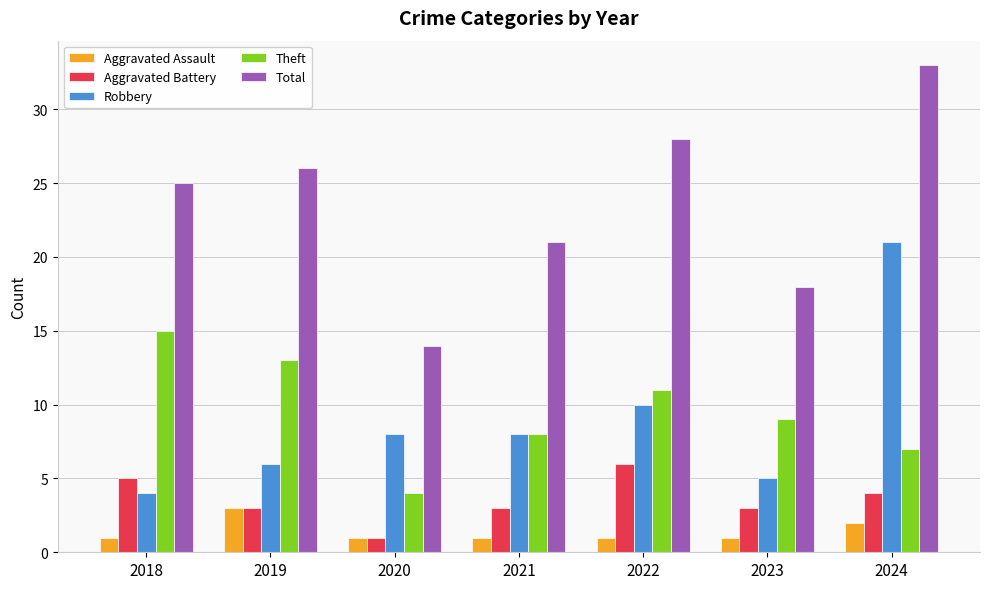

Are the bars horizontal?

No